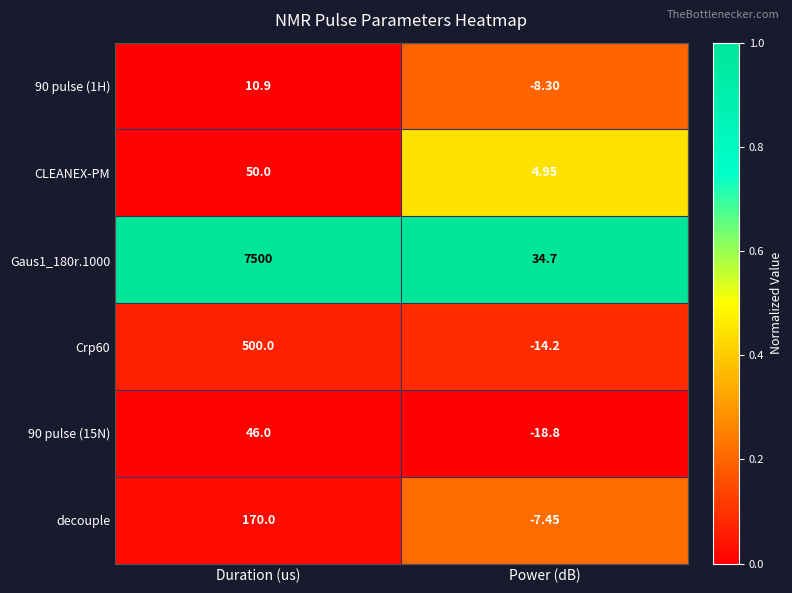

Rank the categories by CLEANEX-PM value from highest to lowest.

Duration (us), Power (dB)